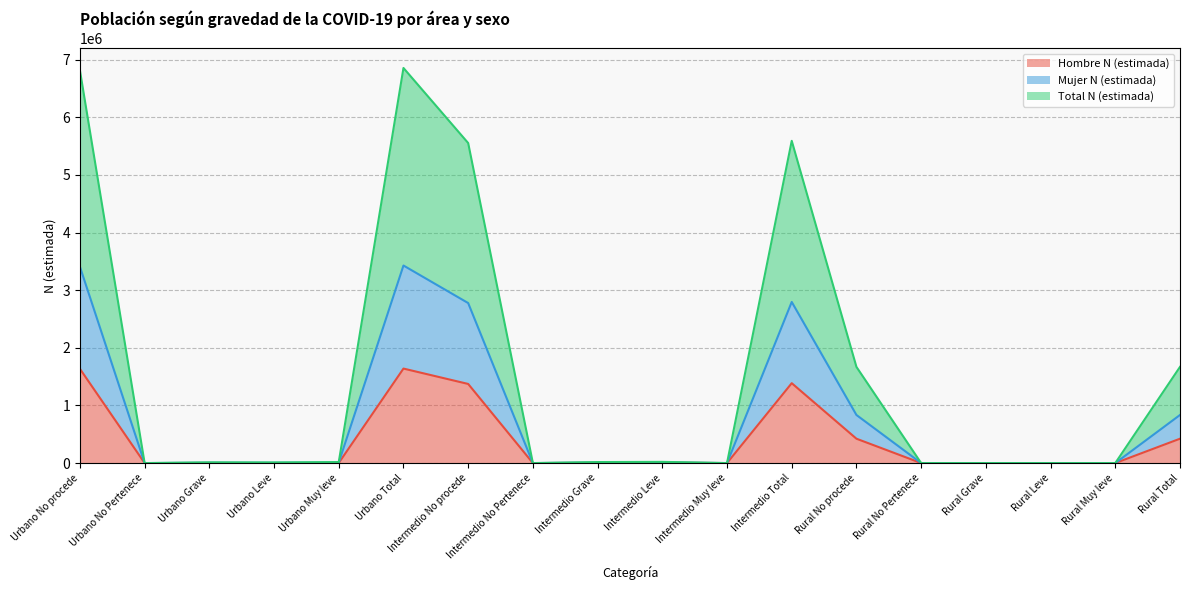

Which has a higher value, Intermedio Leve or Urbano Leve?

Intermedio Leve